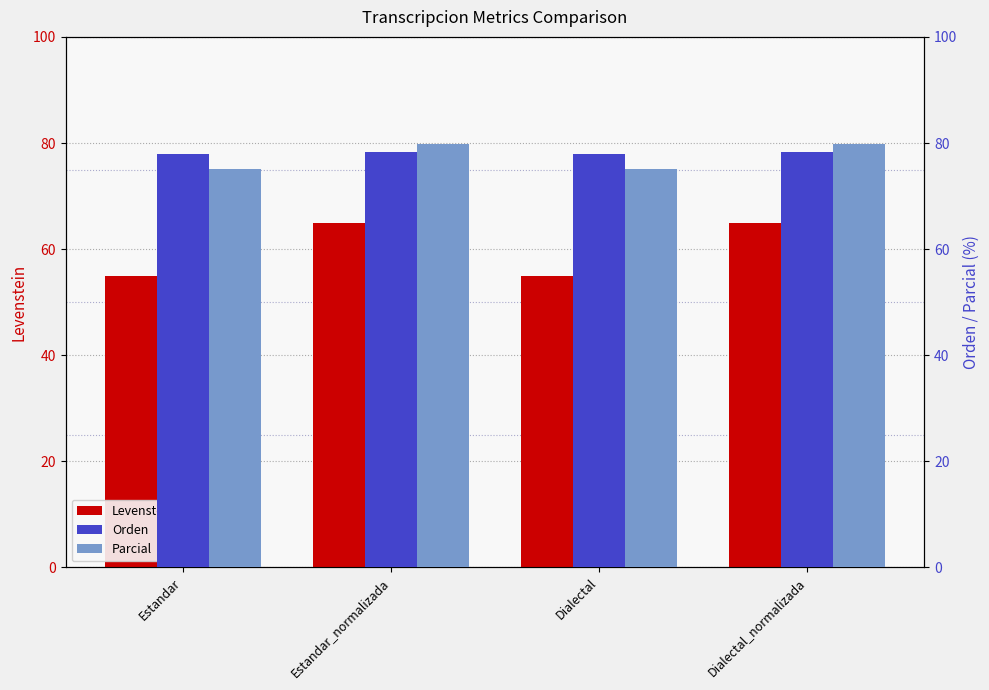

Rank the series by their maximum value, from lowest to highest.

Levenstein, Orden, Parcial